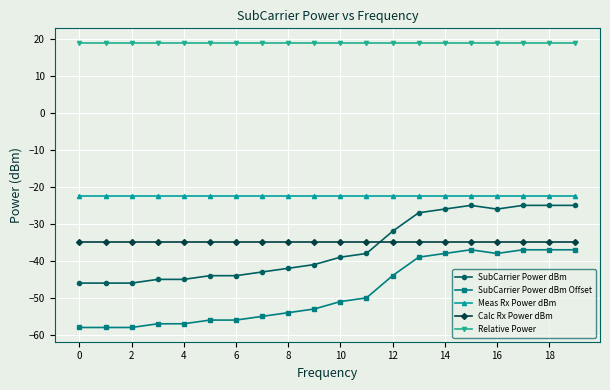

What is the value of the SubCarrier Power dBm Offset point at the 15th from the left?

-38.0